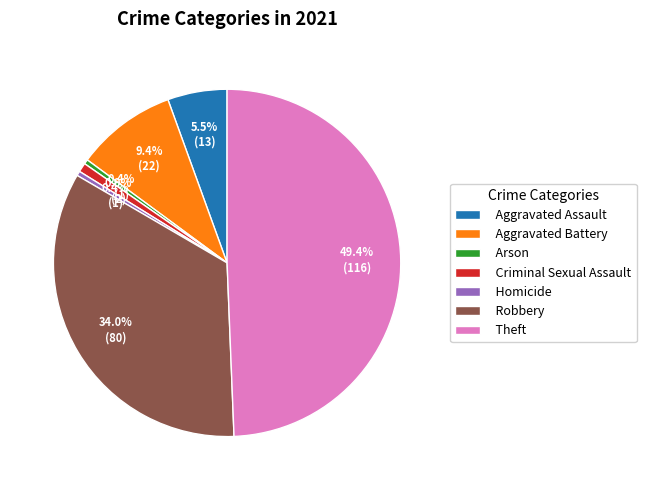

Does any single category account for the majority?

No